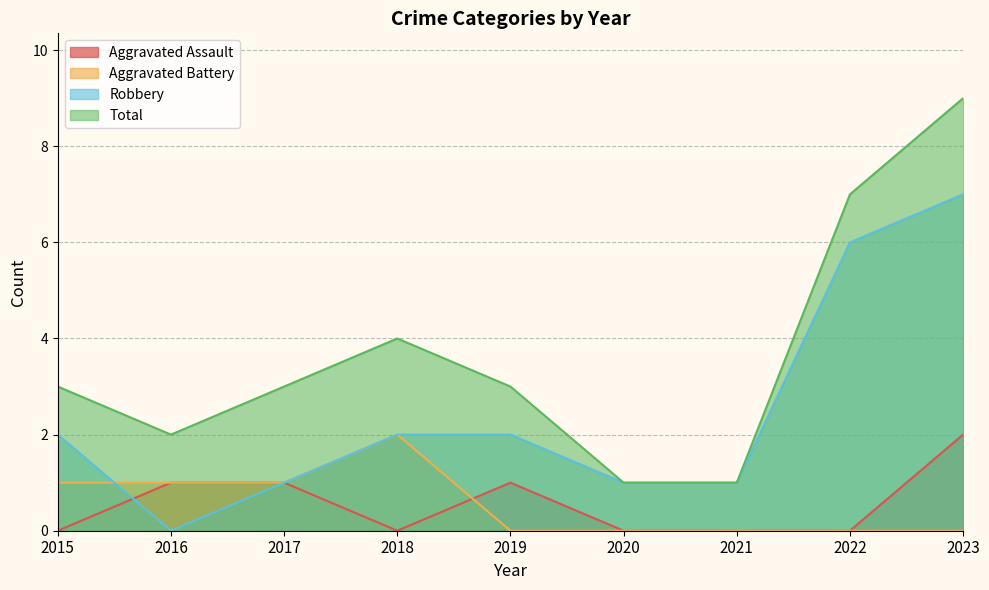

What is the difference between the Robbery values at 2020 and 2023?

6